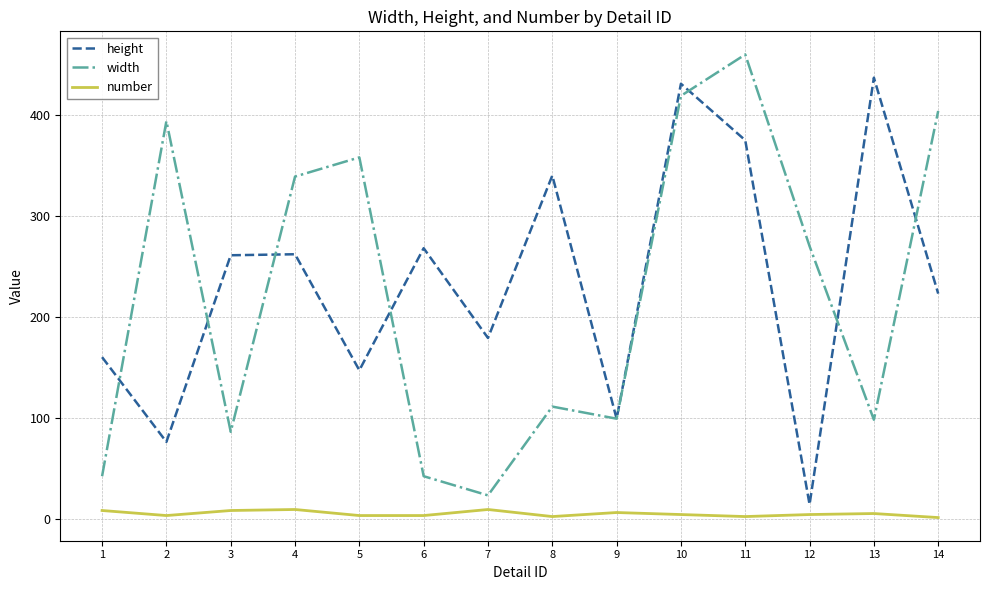

Which label corresponds to the largest value in the chart?

11